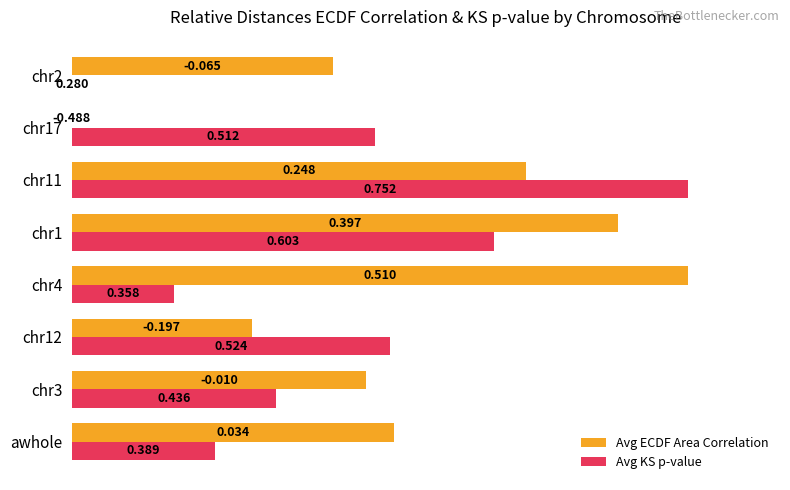

Is the value of Avg KS p-value at awhole greater than the value of Avg ECDF Area Correlation at chr3?

No